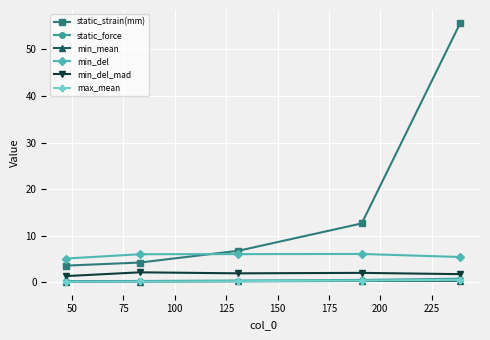

True or false: static_strain(mm) and min_mean cross at least once.

False